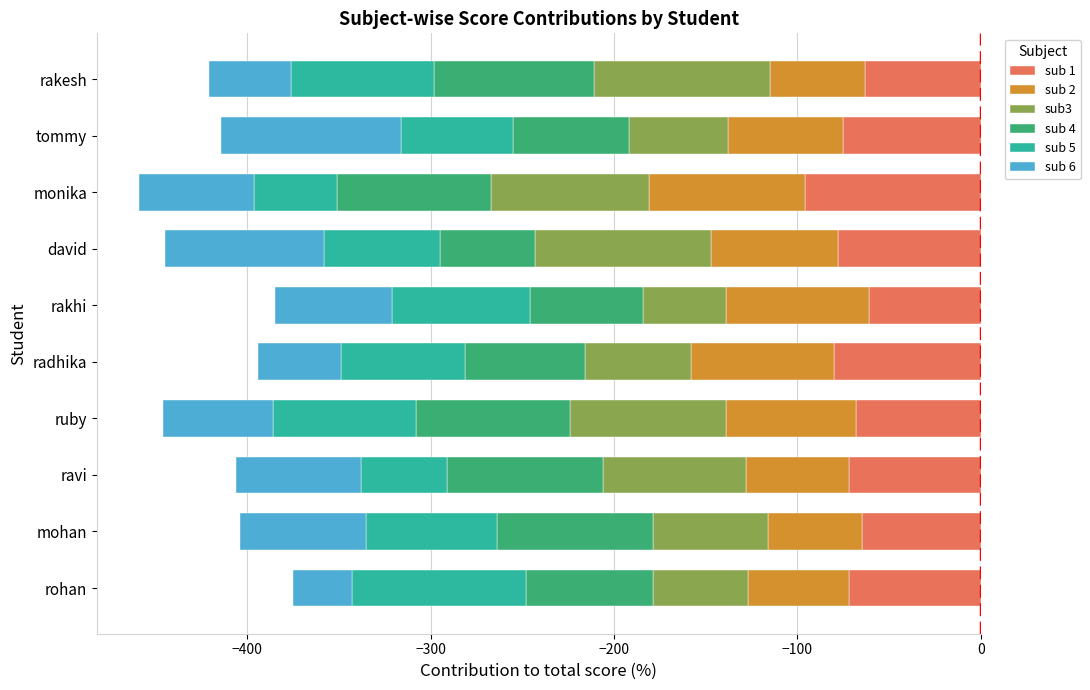

Reading left to right, list all the values displayed in this chart.

sub 1: -72	-65	-72	-68	-80	-61	-78	-96	-75	-63
sub 2: -55	-51	-56	-71	-78	-78	-69	-85	-63	-52
sub3: -52	-63	-78	-85	-58	-45	-96	-86	-54	-96
sub 4: -69	-85	-85	-84	-65	-62	-52	-84	-63	-87
sub 5: -95	-71	-47	-78	-68	-75	-63	-45	-61	-78
sub 6: -32	-69	-68	-60	-45	-64	-87	-63	-98	-45